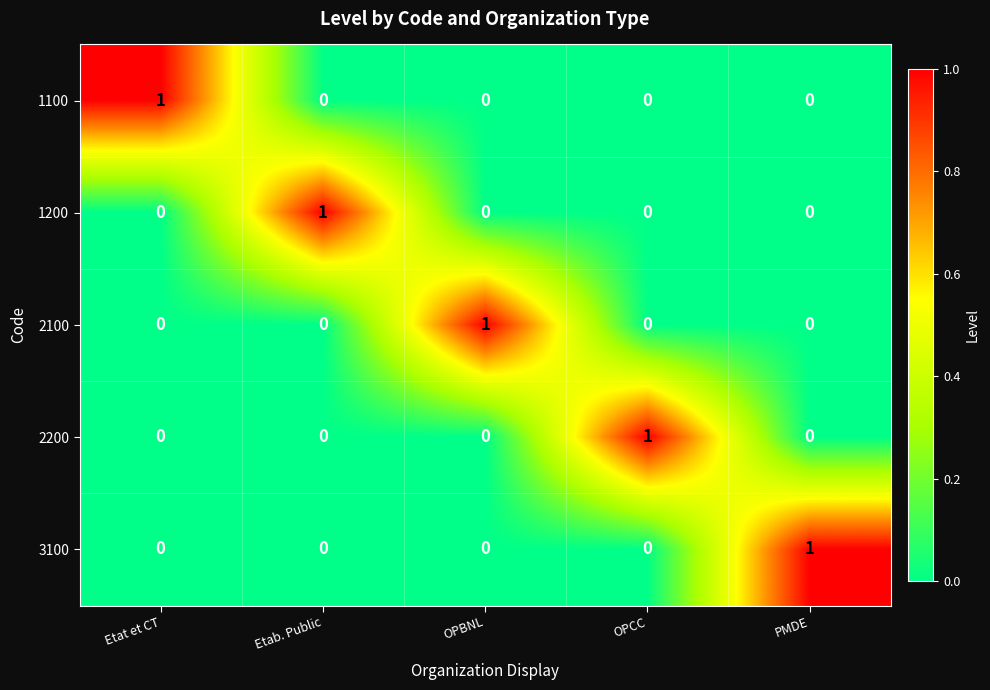

What is the difference between the highest and lowest values at OPBNL?

1